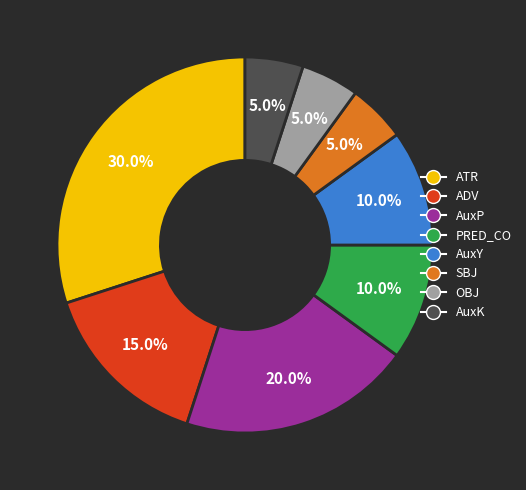

To the nearest percent, what is the average slice percentage?

12%